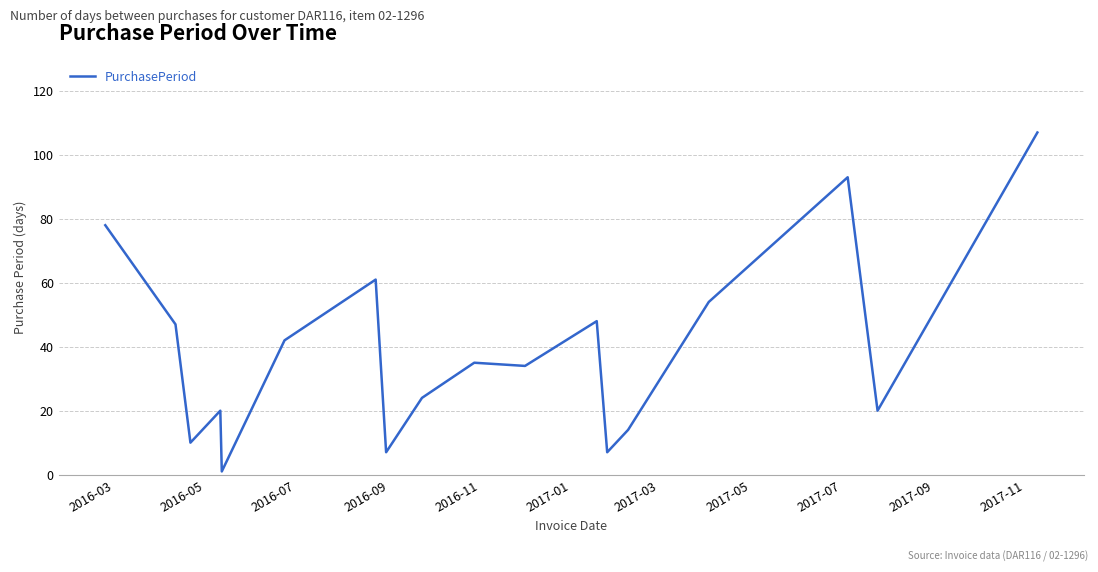

Reading left to right, list all the values displayed in this chart.

78	47	10	20	1	42	61	7	24	35	34	48	7	14	54	93	20	107